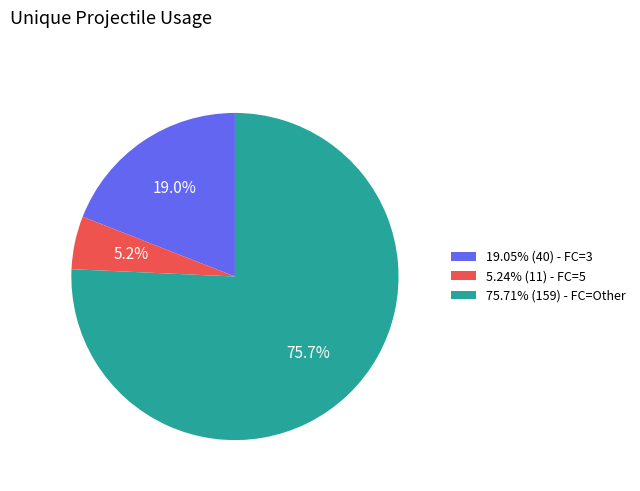

Is 75.71% (159) - FC=Other the majority of the pie?

Yes